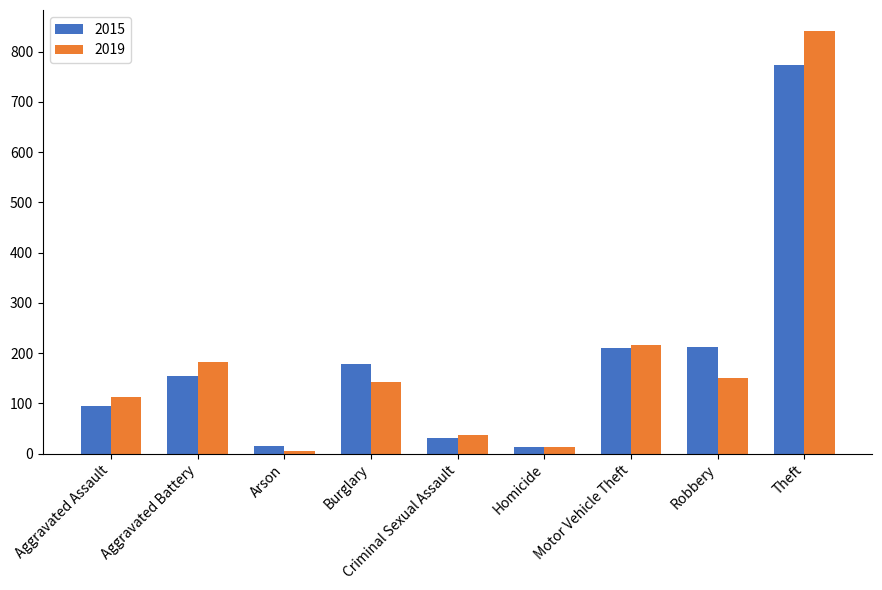

What is the sum of all 2019 values?

1702